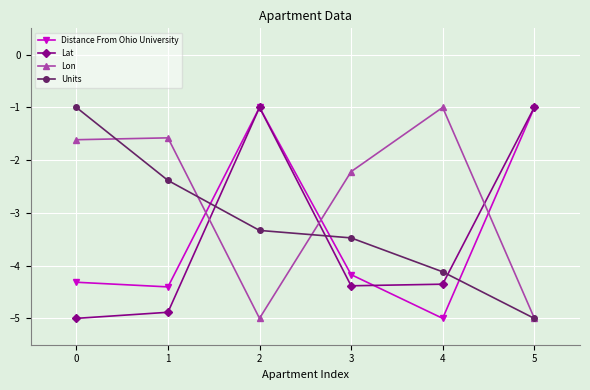

True or false: Units has more than 0 points higher than both neighbors.

False